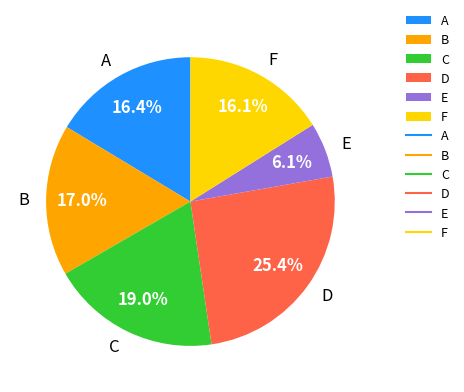

Which category has the biggest portion of the pie?

D